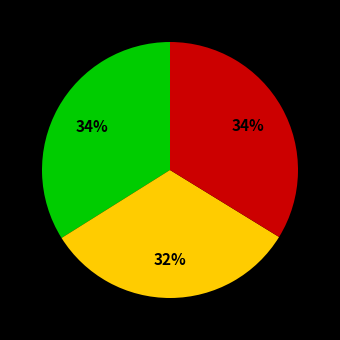

Is there any slice that represents more than half of the pie?

No